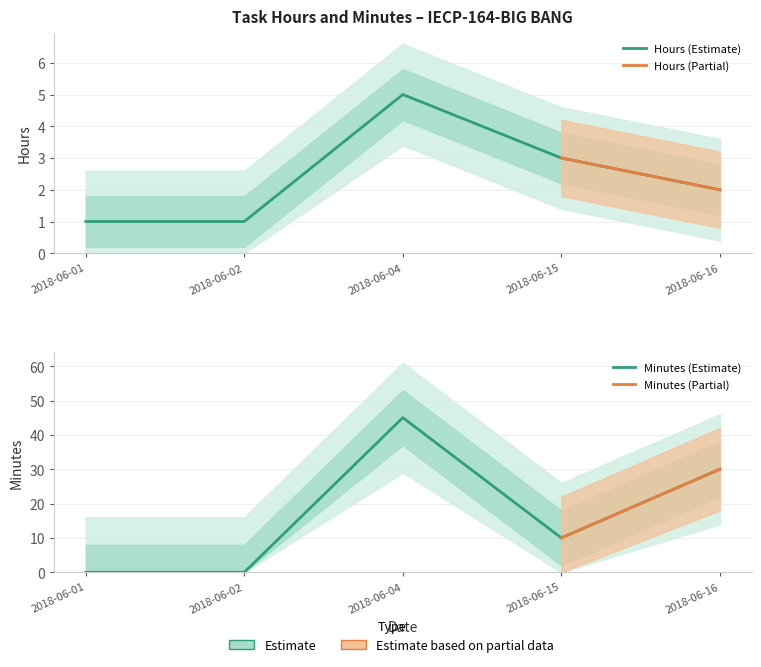

The Minutes series shows 10 at 2018-06-15. True or false?

True